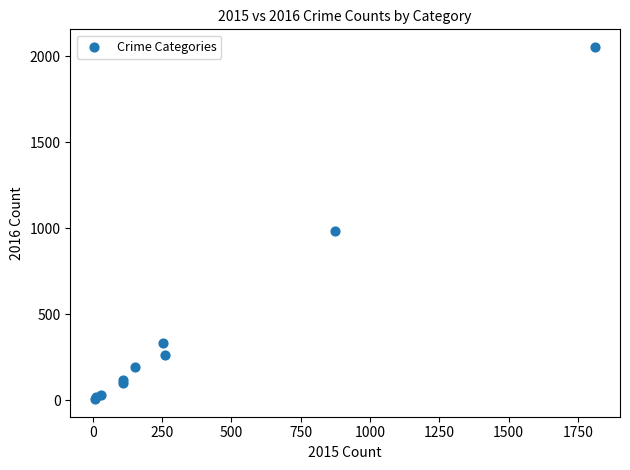

What Y value in the scatter plot is closest to 1030?

984